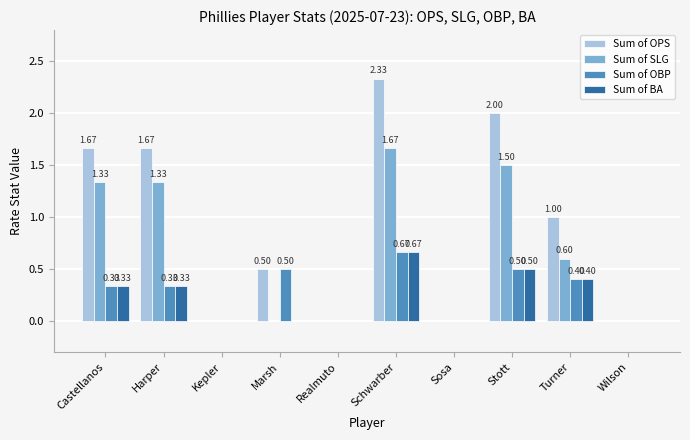

Between Harper and Realmuto, which series saw the biggest shift?

Sum of OPS